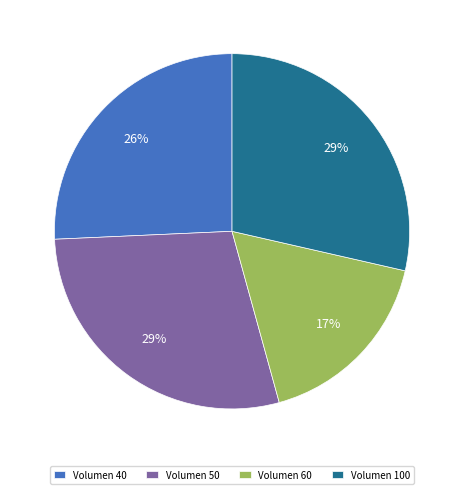

Does any single category account for the majority?

No